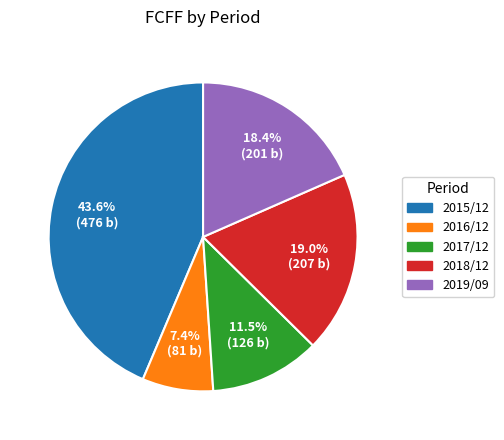

What is the total percentage of 2016/12 and 2018/12?

26.4%